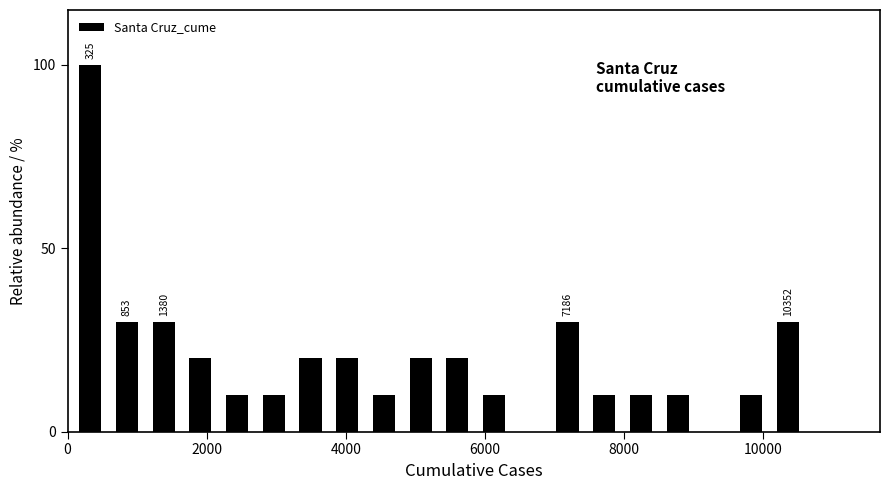

Around what value on the x-axis is the tallest bar? Give the approximate position of its centre, as read against the axis.

400